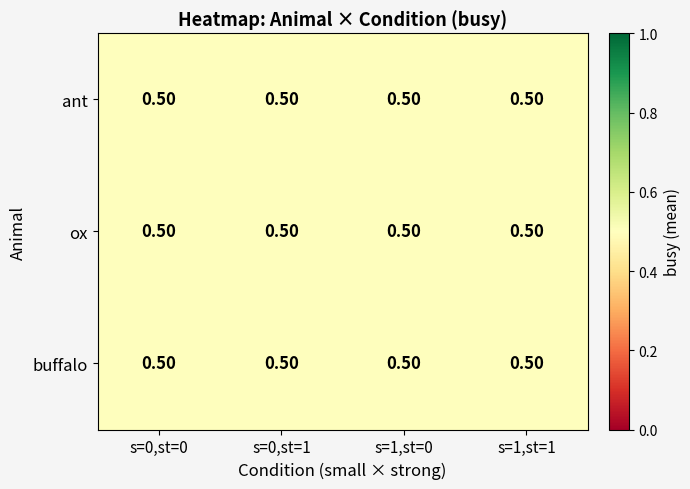

At which category is the sum across all series the highest?

small=0,strong=1